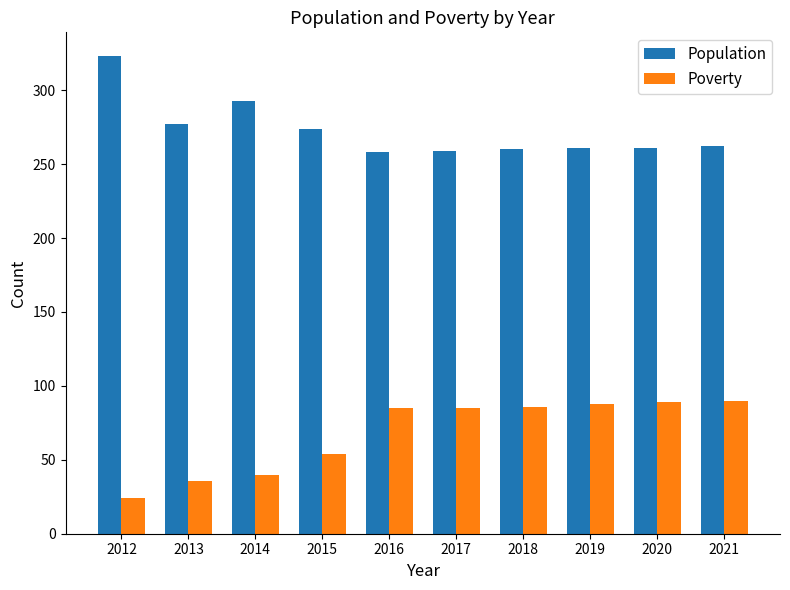

Between 2014 and 2021, which series saw the biggest shift?

Poverty